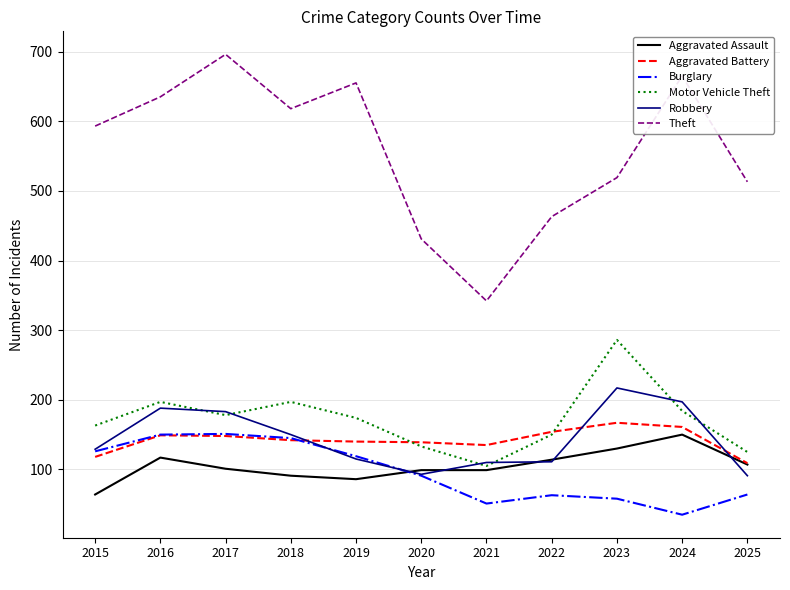

Read the Theft value at 2016.

635